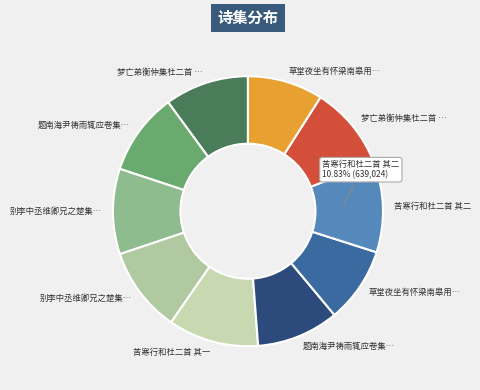

To the nearest percent, what is the average slice percentage?

10%